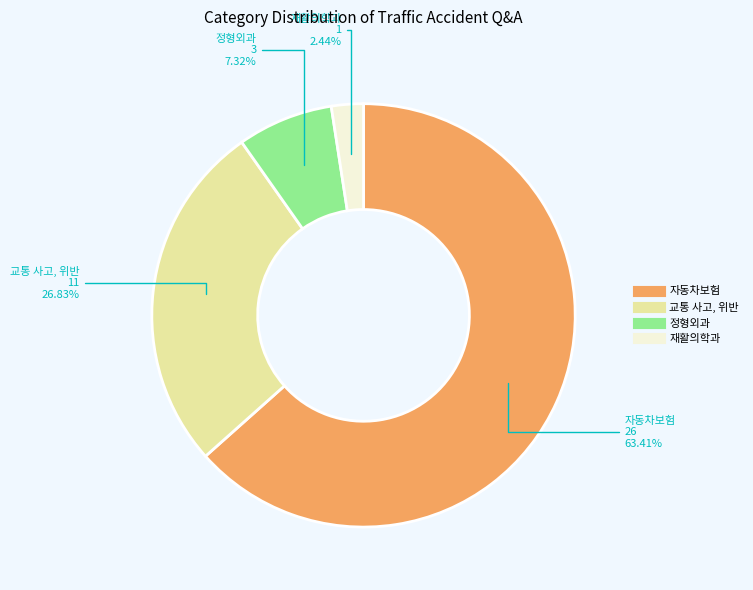

Count the number of slices in the pie.

4